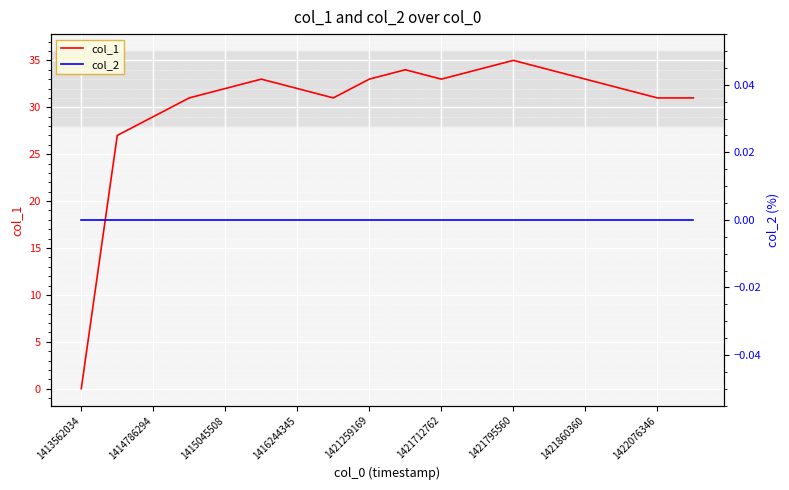

The col_1 series shows 29 at 1414786294. True or false?

True